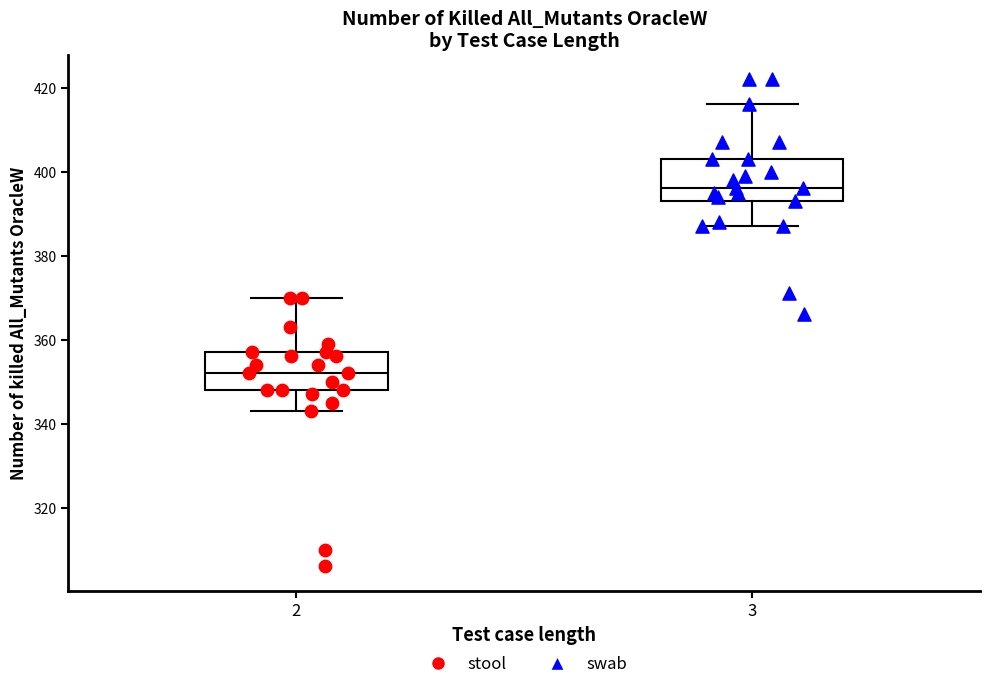

Where does the lower whisker of the box at x = 3 end on the y-axis? The values are not printed on the chart, so give them approximately, as read against the axis.

388